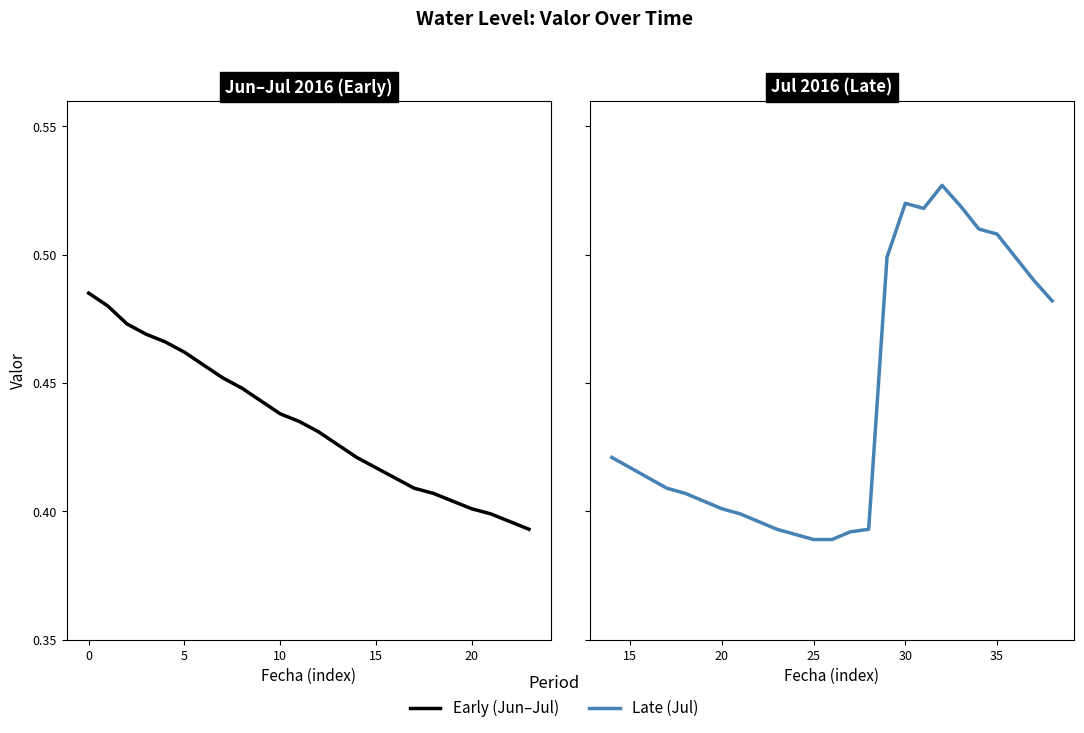

The chart shows a value of 0.8 at 24. True or false?

False